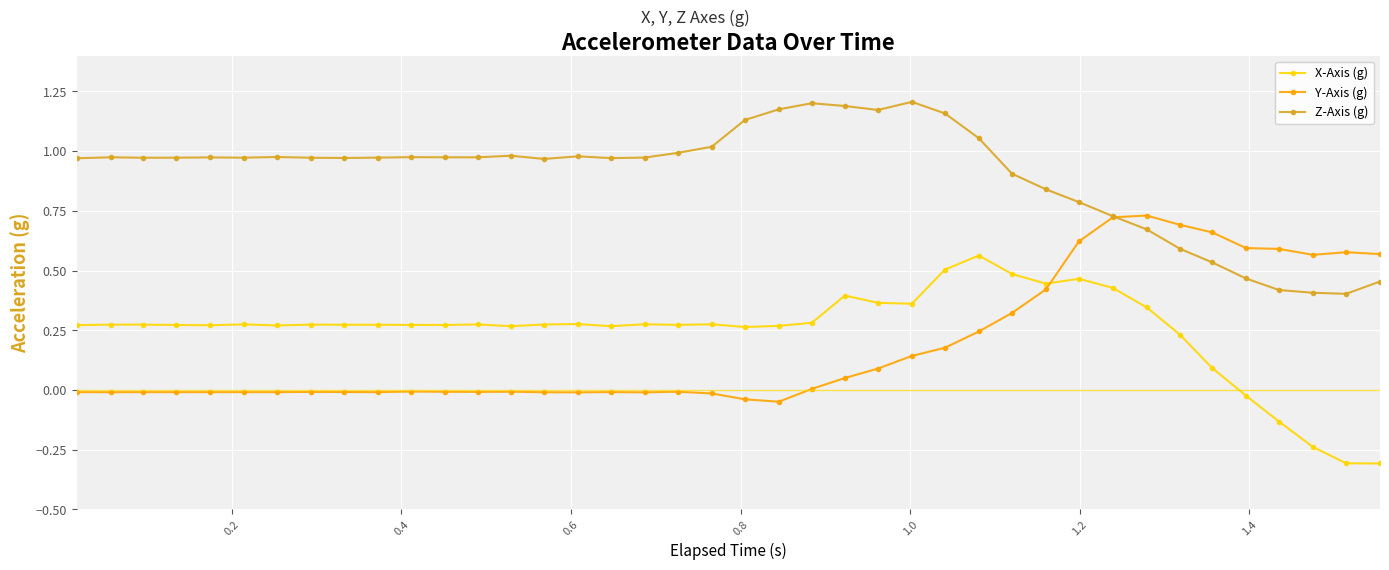

What is the smallest value displayed?

-0.3